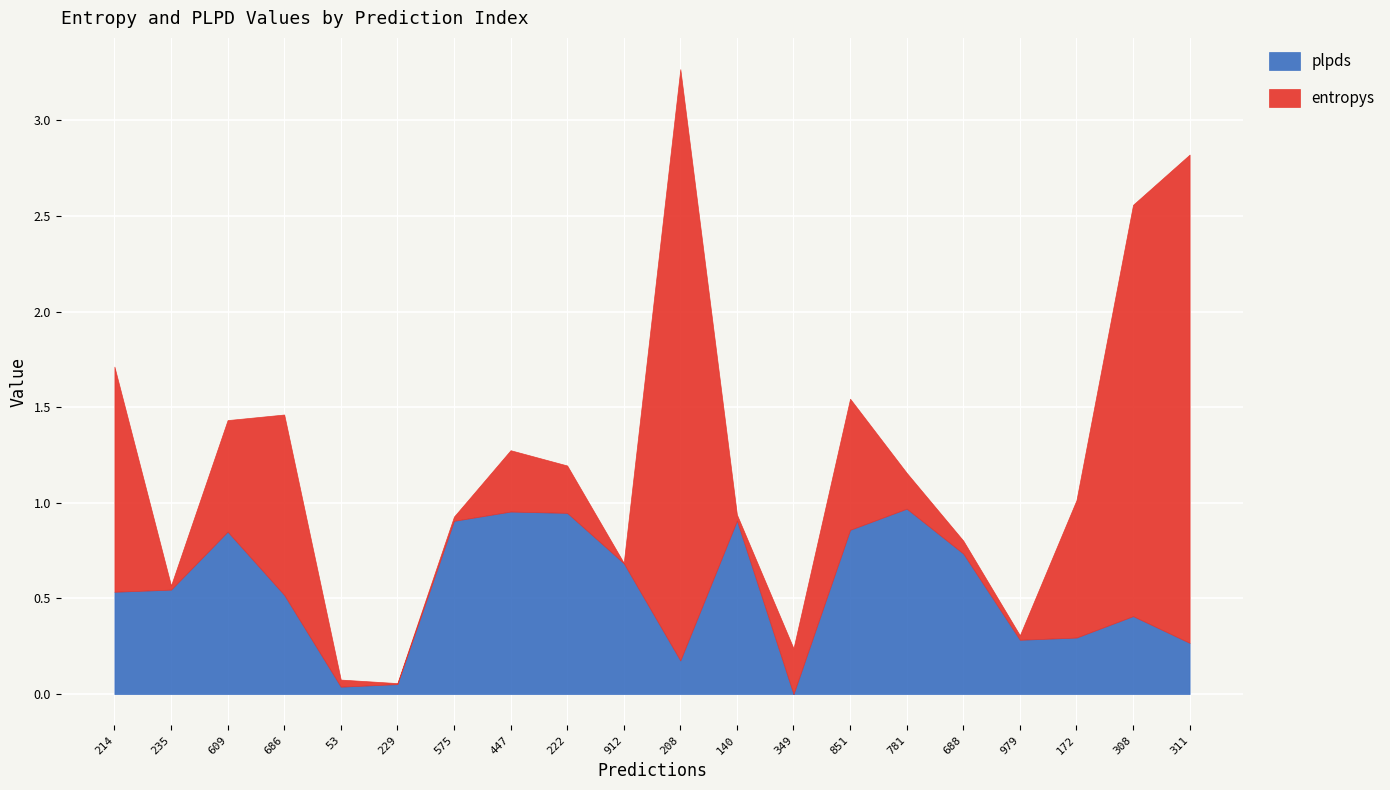

What is the difference between the maximum and minimum values in the entropys series?

3.1